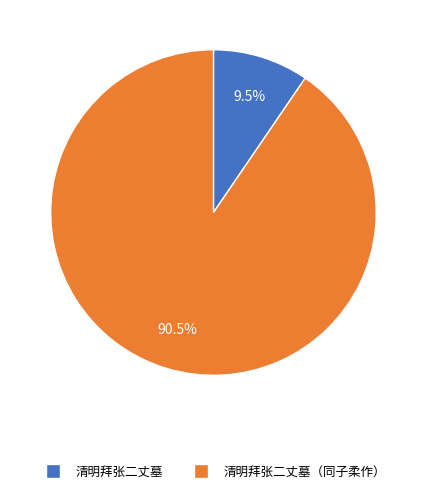

Does any single category account for the majority?

Yes